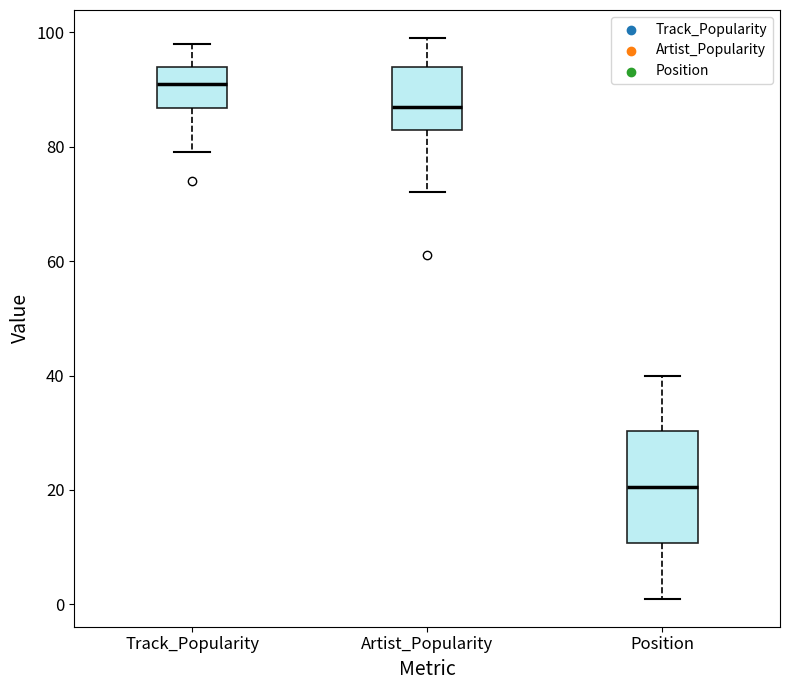

Which box is the tallest, from its lower edge to its upper edge?

Position